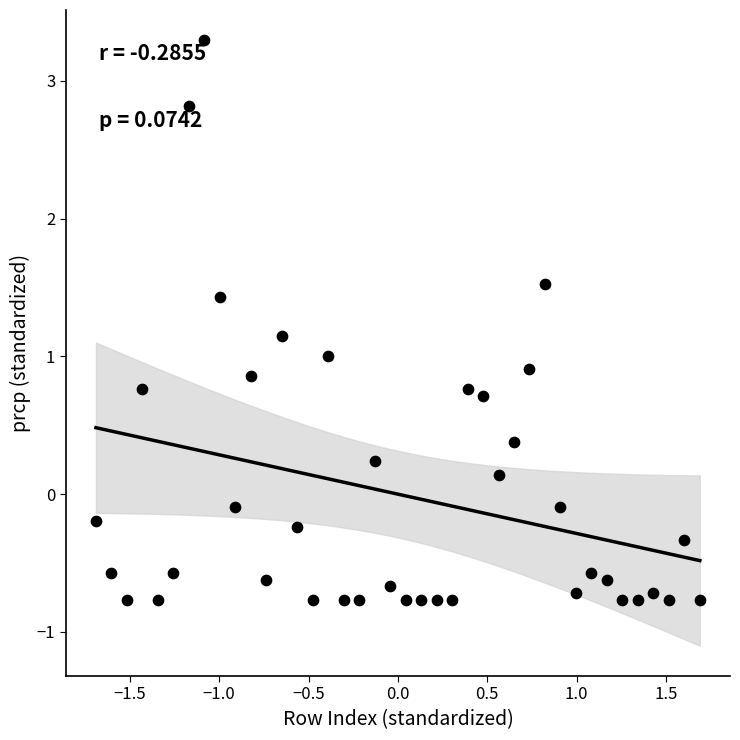

What is the range of Y values (max minus min)?

4.1